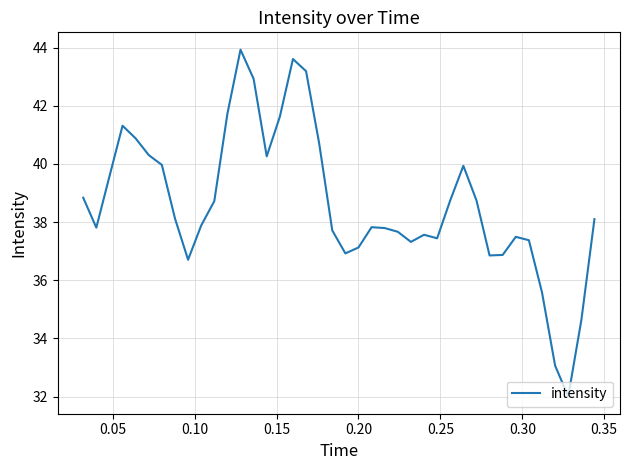

How many lines are shown in the chart?

1